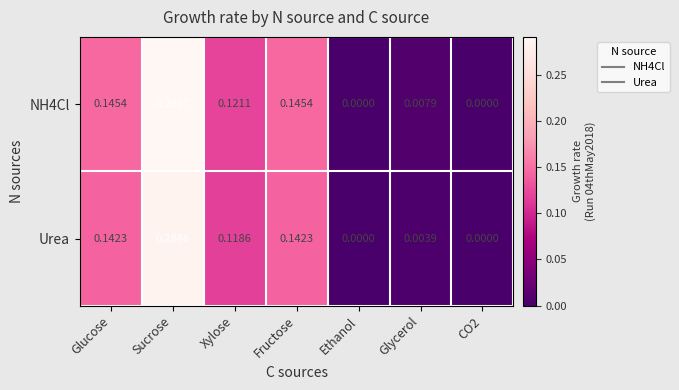

At which label does Urea reach its peak?

Sucrose